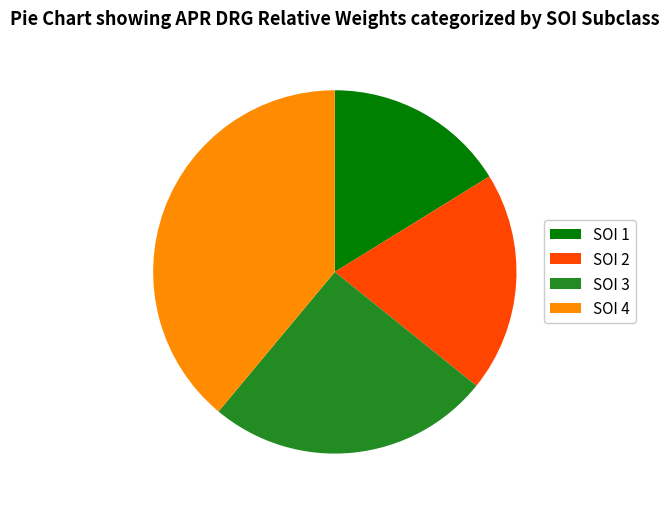

Count the number of slices in the pie.

4